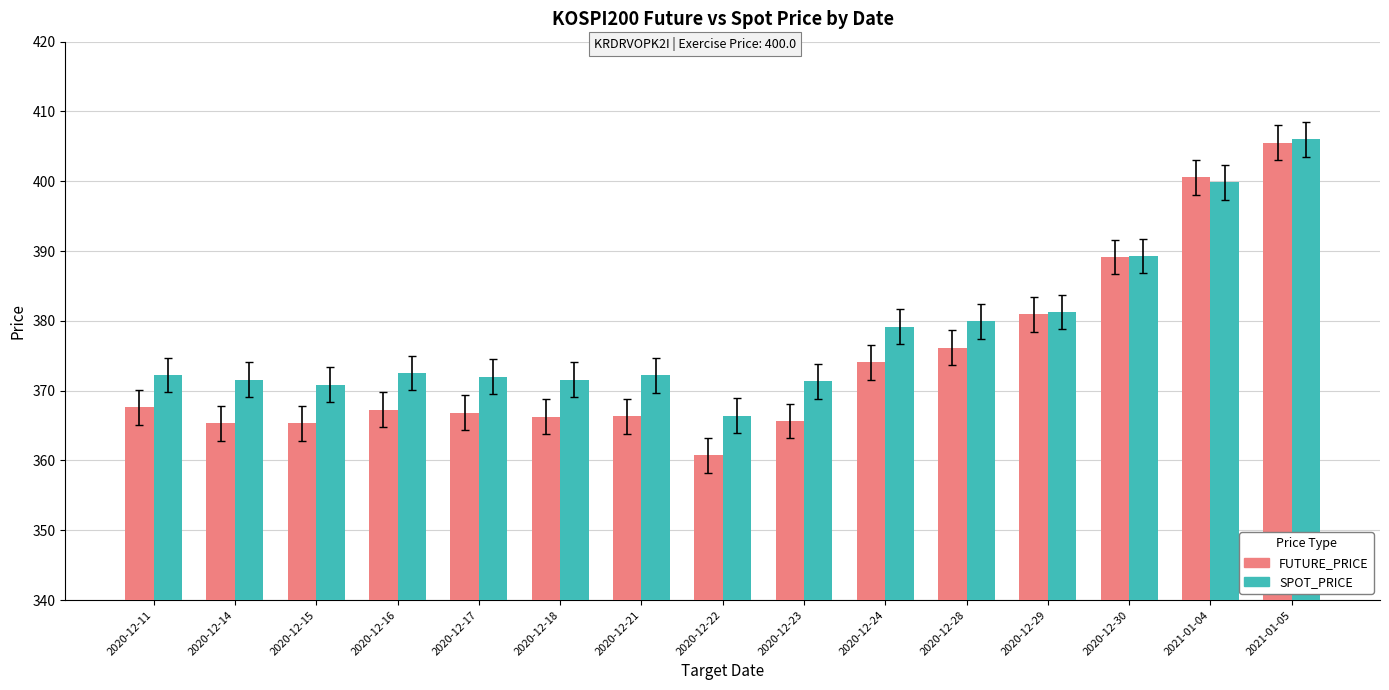

Which series has the largest range (max minus min)?

FUTURE_PRICE